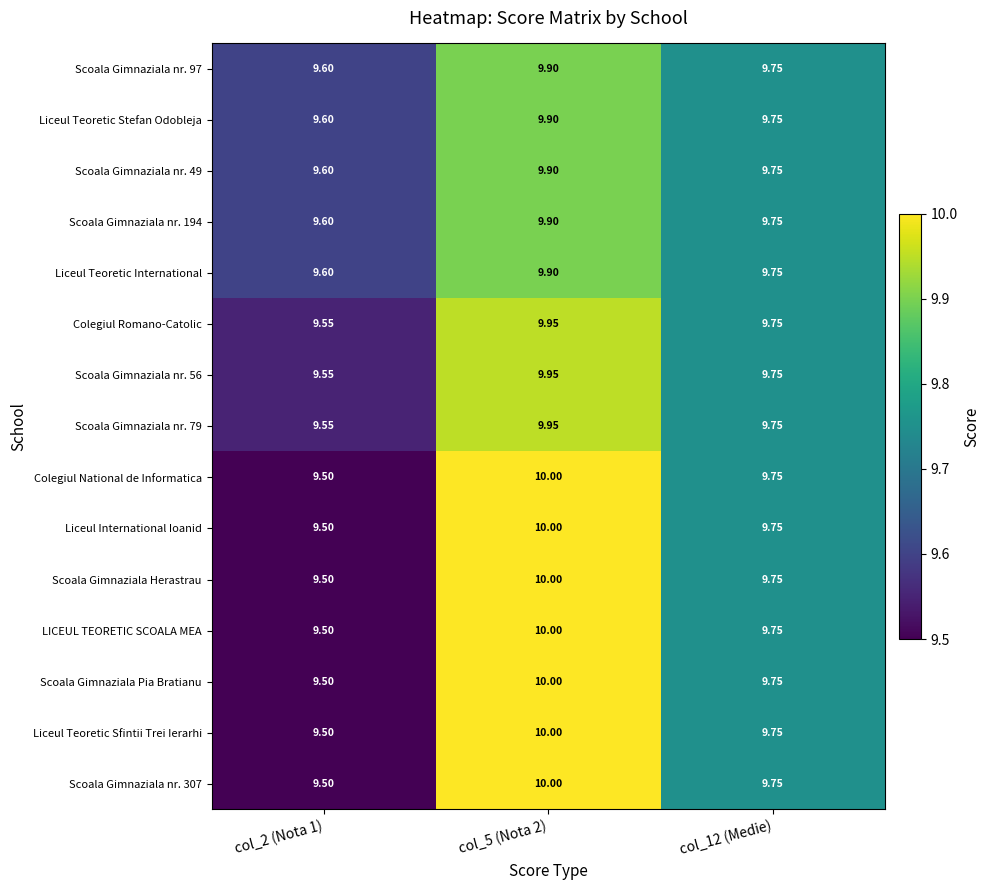

Is the value of Liceul Teoretic International at col_12 (Medie) greater than the value of Colegiul National de Informatica at col_5 (Nota 2)?

No